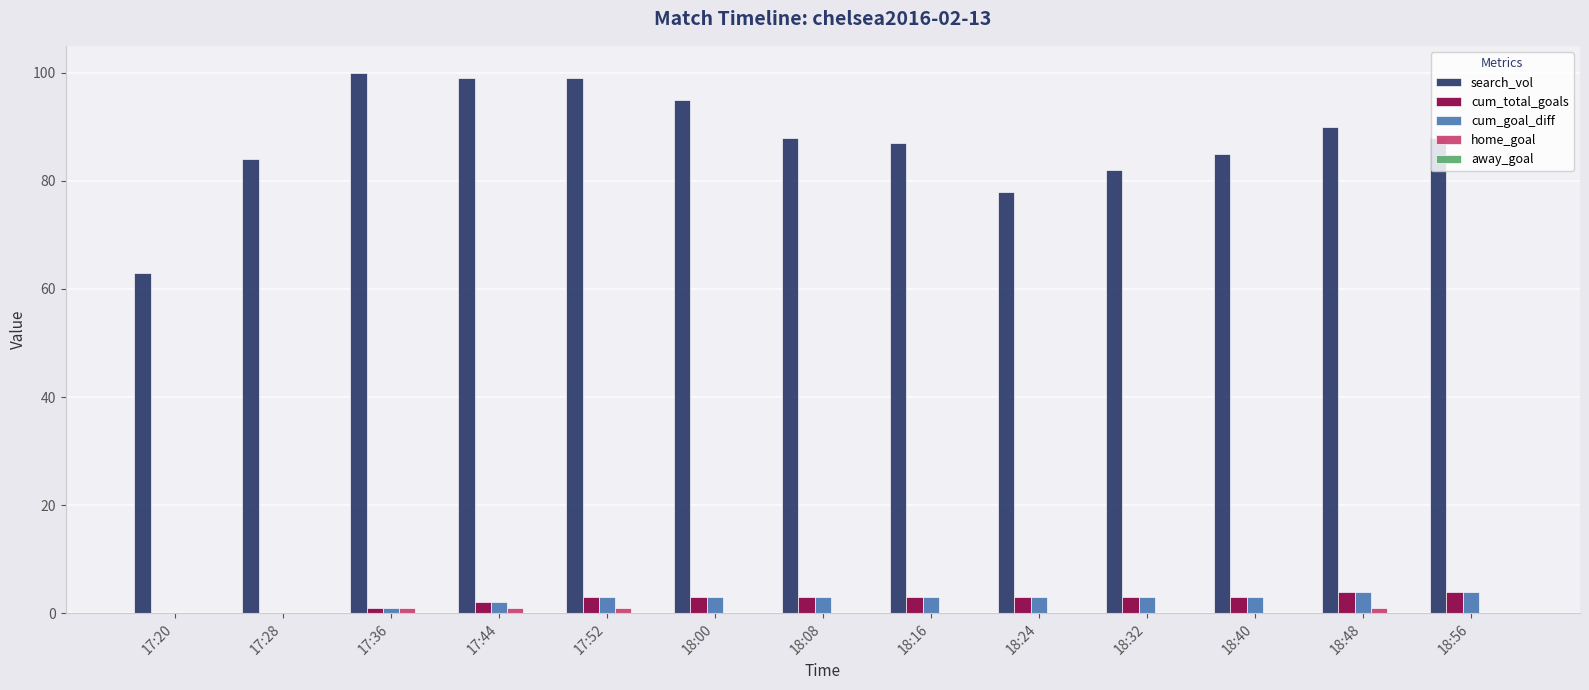

Where is search_vol nearest to the value 81?

18:32